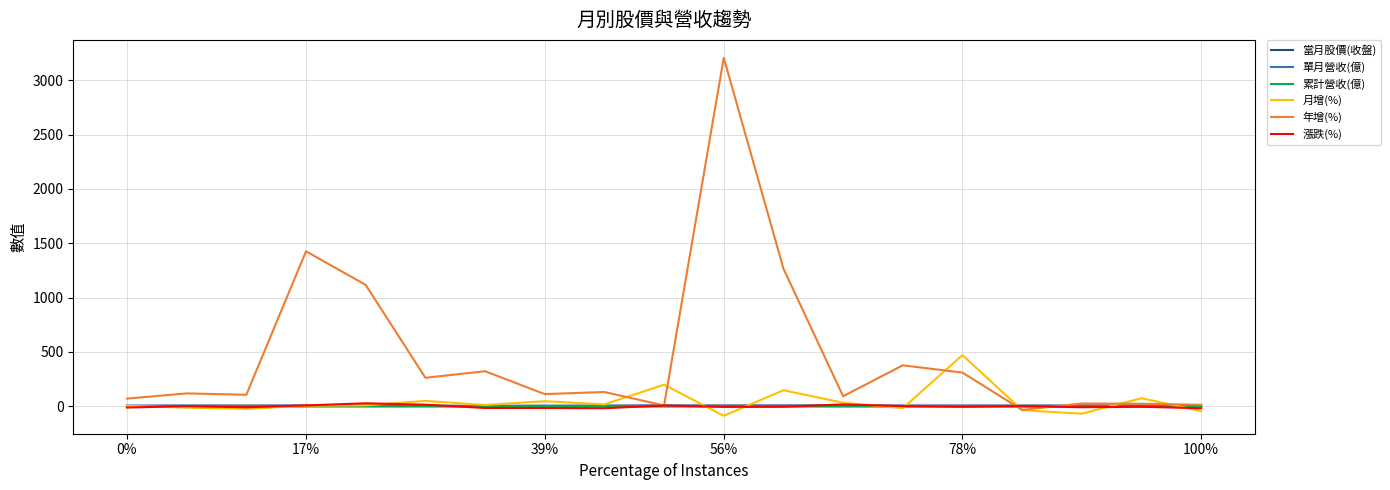

What is the smallest value displayed?

-87.3